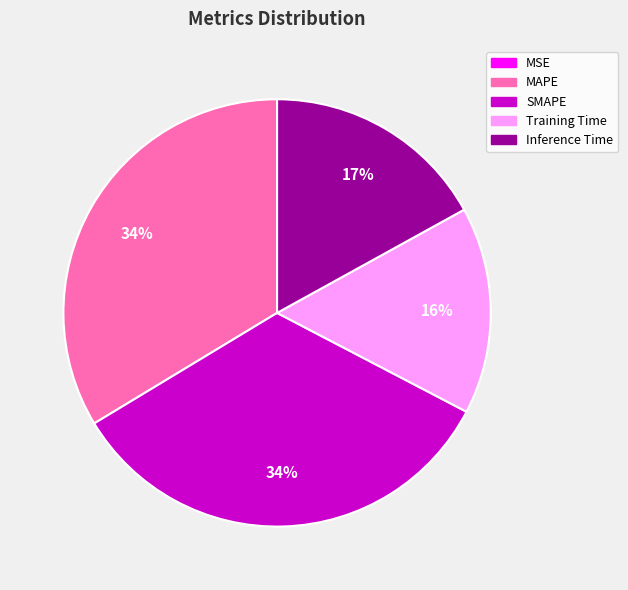

What percentage is the MAPE slice, to the nearest percent?

34%